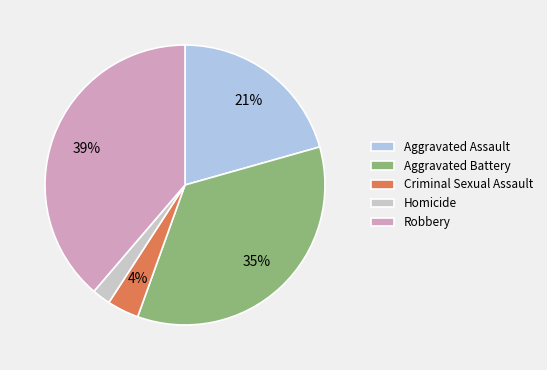

Is the sum of Criminal Sexual Assault and Robbery greater than half?

No